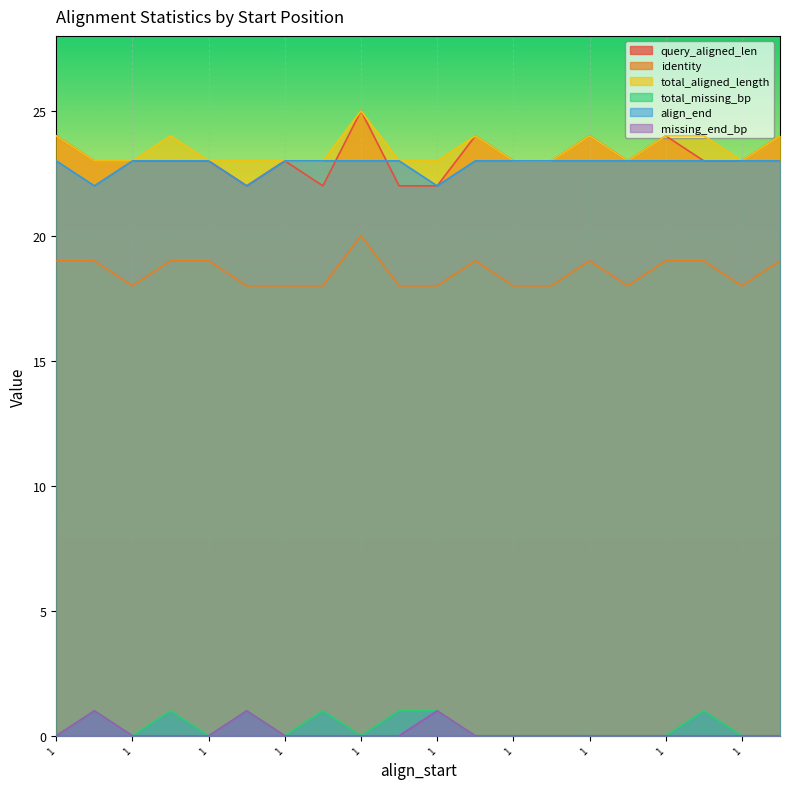

At which category does identity reach its first local valley?

1